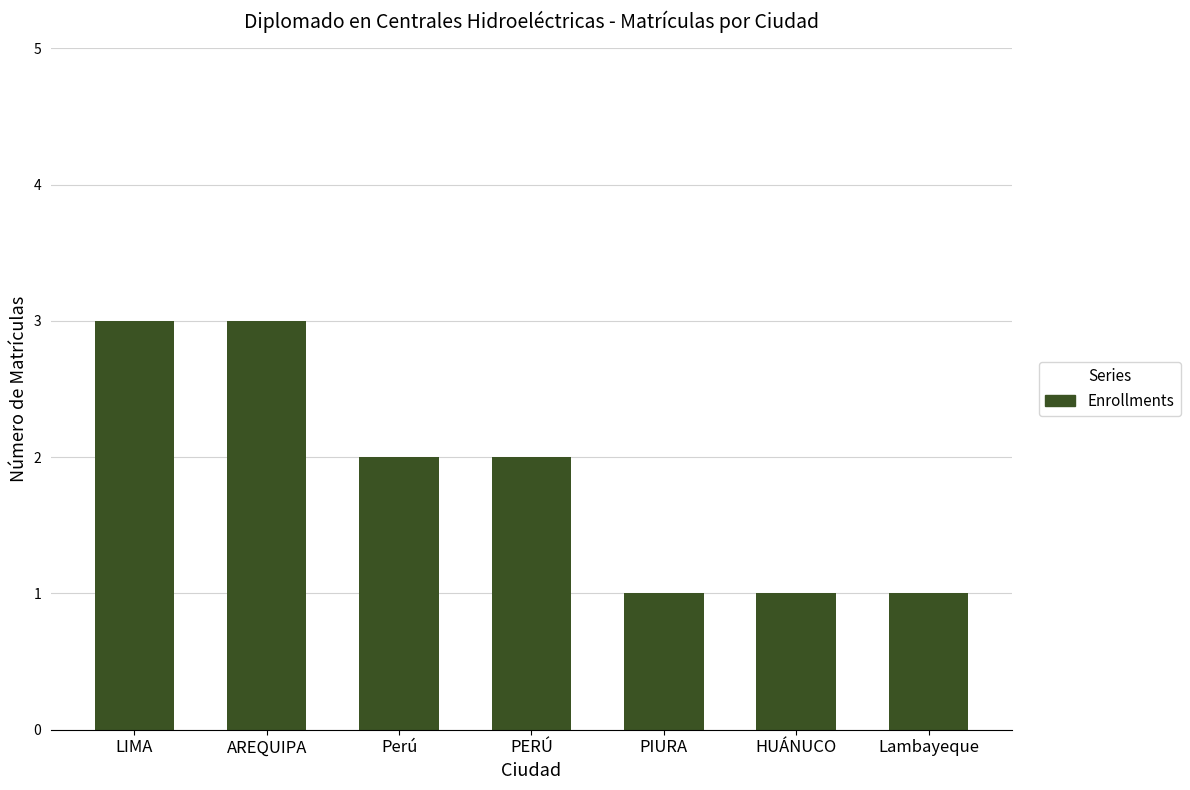

True or false: the data shows 2 at PIURA.

False